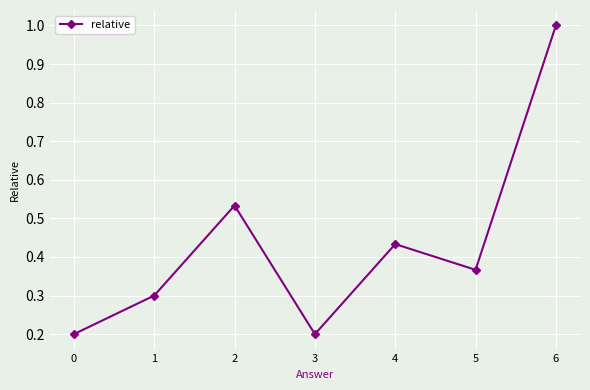

Is it true that the value at 3 is 0.1?

False